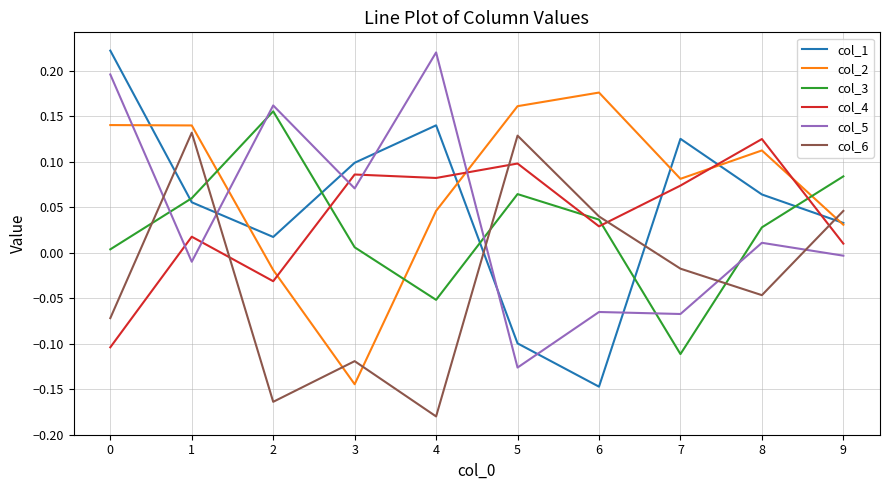

Which series has the largest range (max minus min)?

col_1